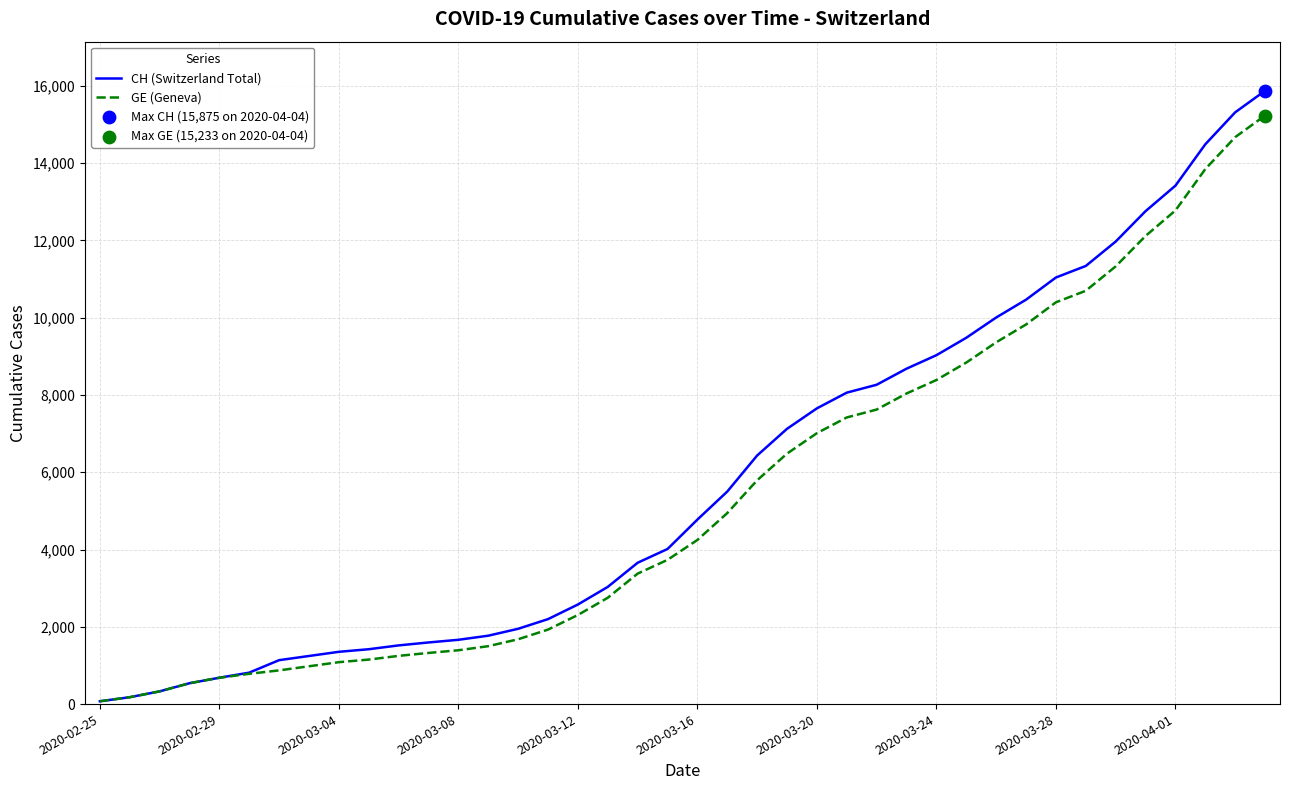

What is the highest value of the GE (Geneva) series?

15233